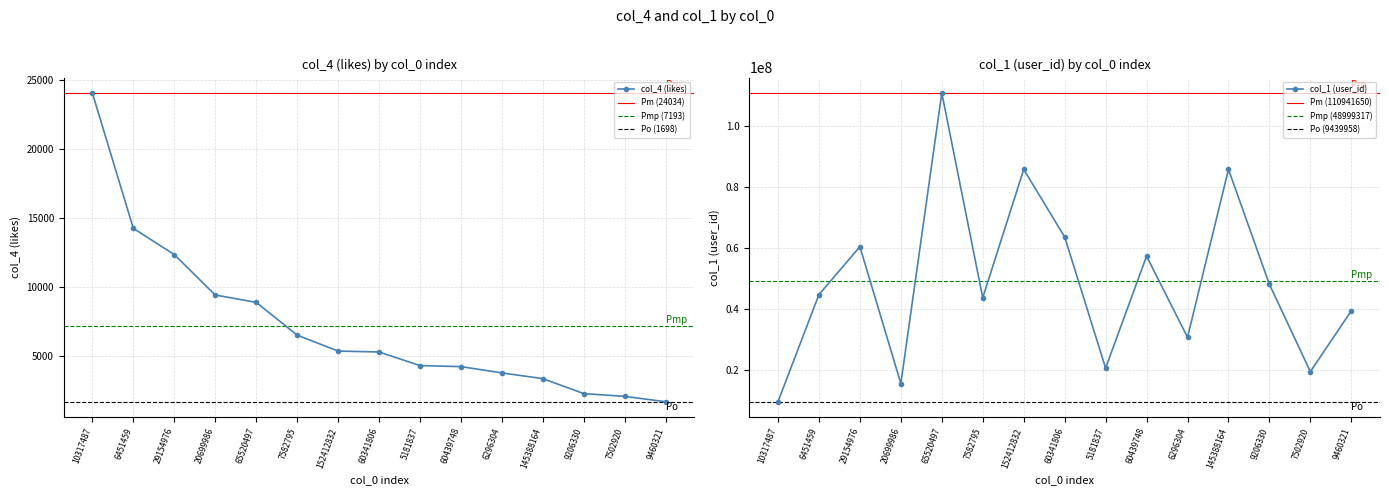

True or false: col_1 (user_id) and col_4 (likes) cross at least once.

False